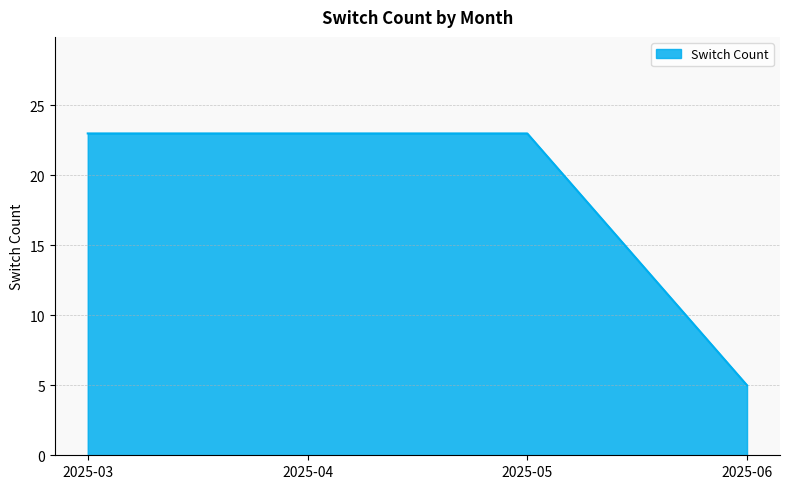

Reading right to left, what are all the values shown in this chart?

2025-06=5	2025-05=23	2025-04=23	2025-03=23